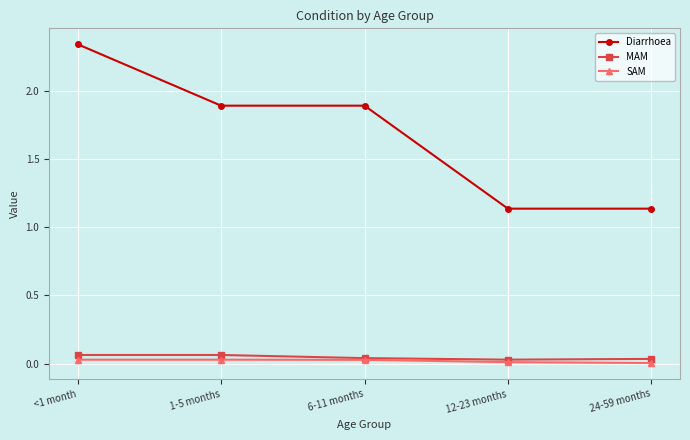

At which category does the chart reach its peak across all series?

<1 month